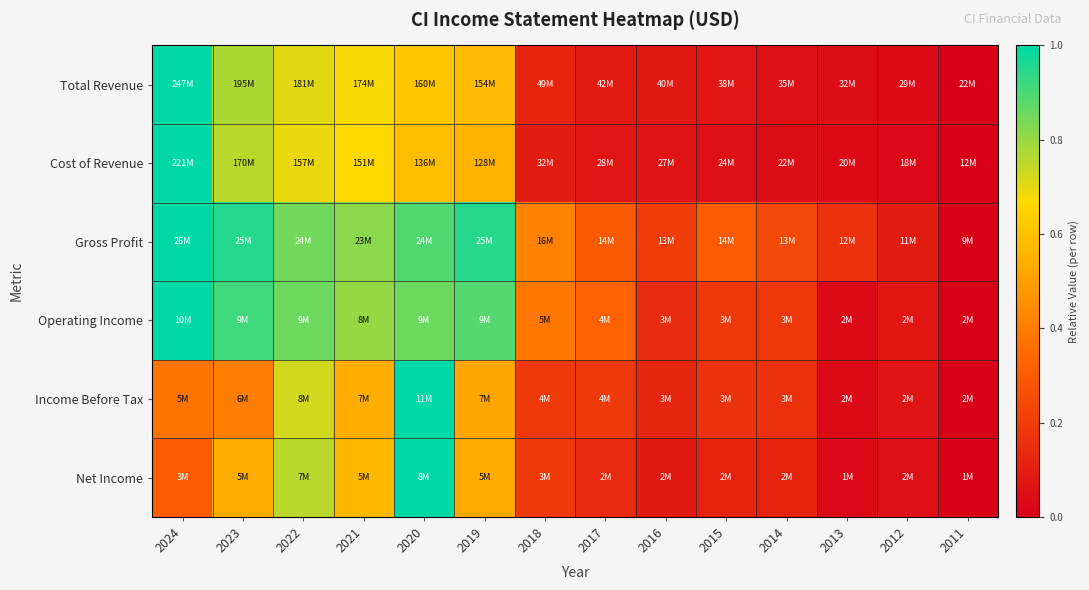

Rank the series at 2021 from highest to lowest value.

Gross Profit, Operating Income, Total Revenue, Cost of Revenue, Net Income, Income Before Tax